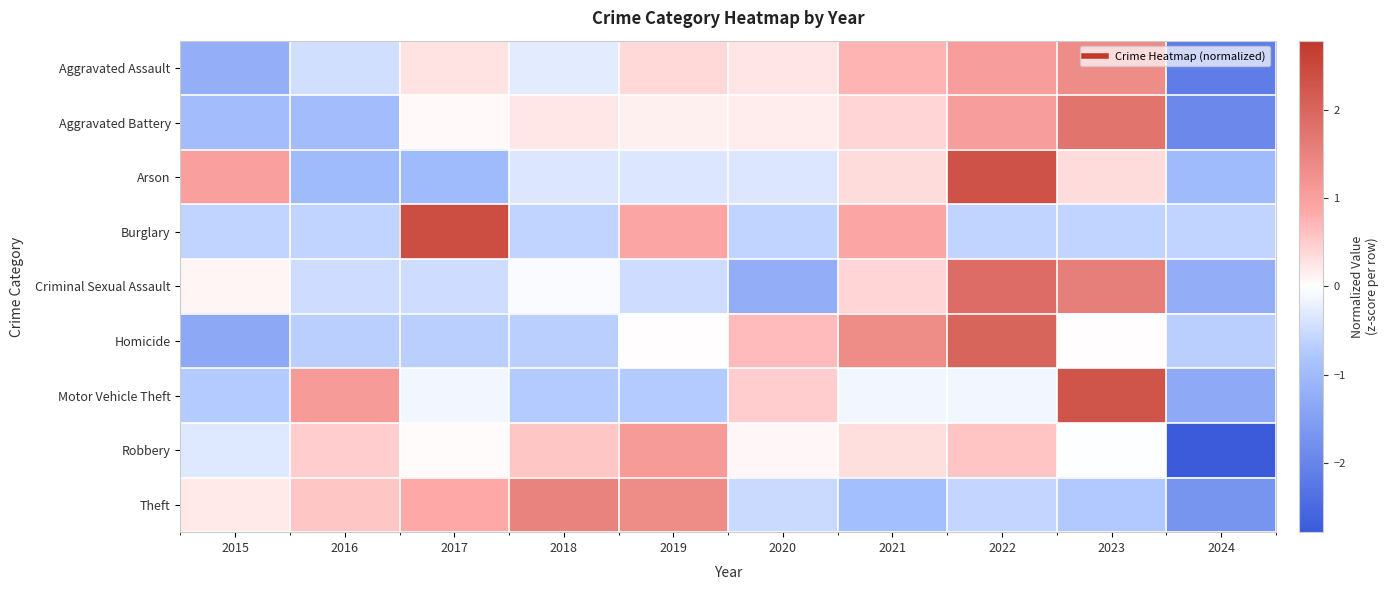

Which category has the highest value across all series?

2017